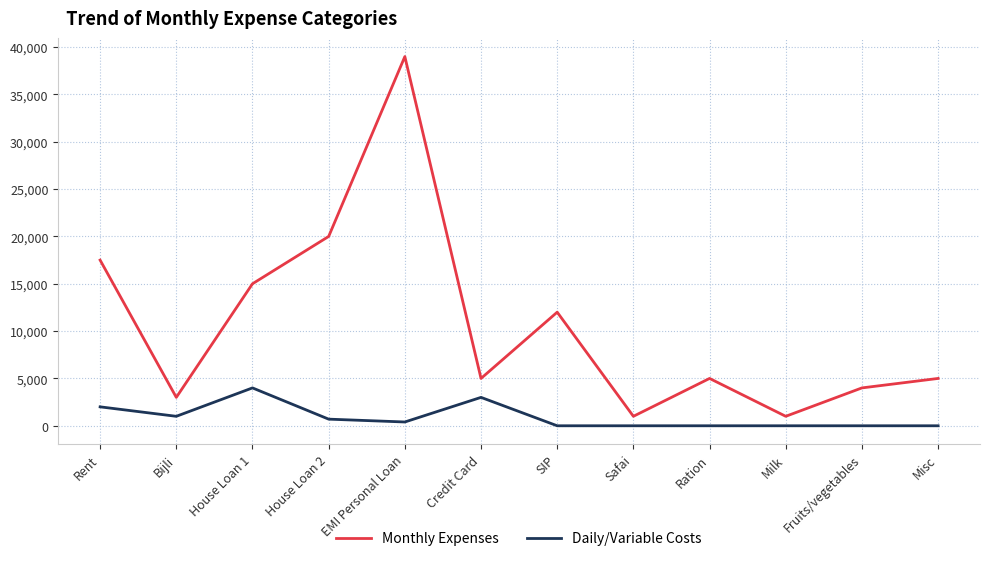

Which series has the largest total across all categories?

Monthly Expenses